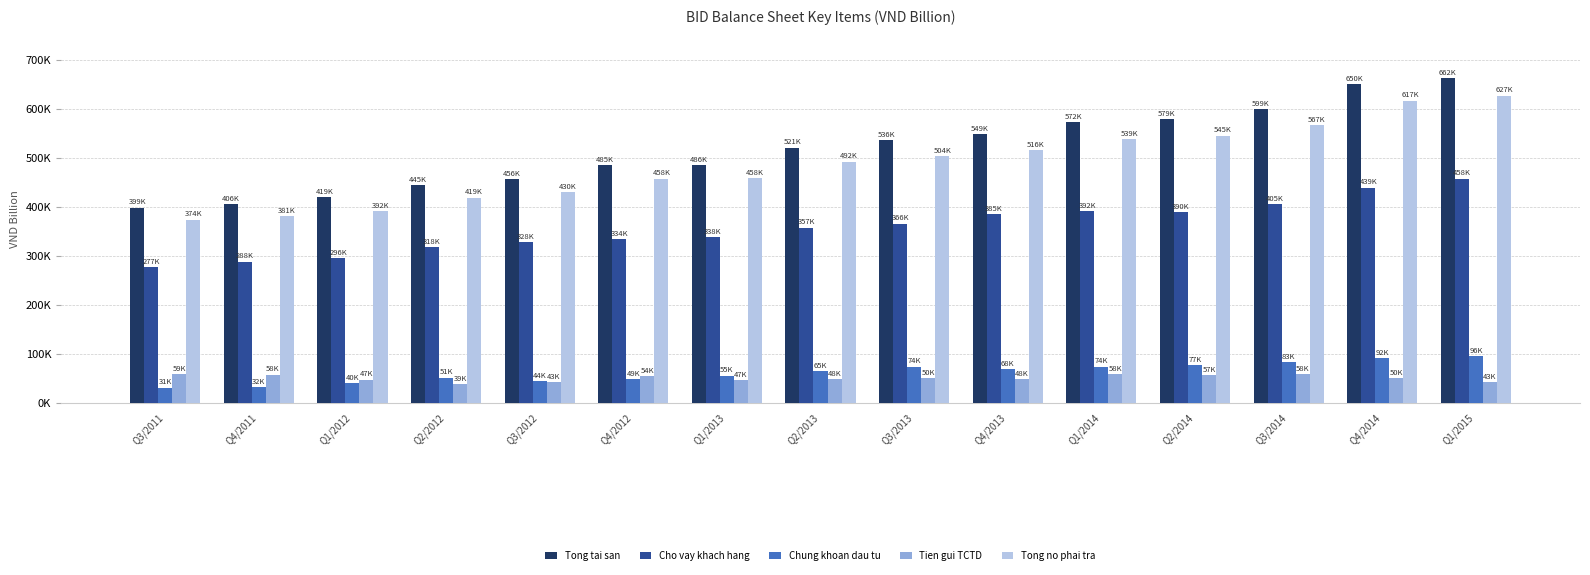

What is the maximum value shown in the chart?

662205.7